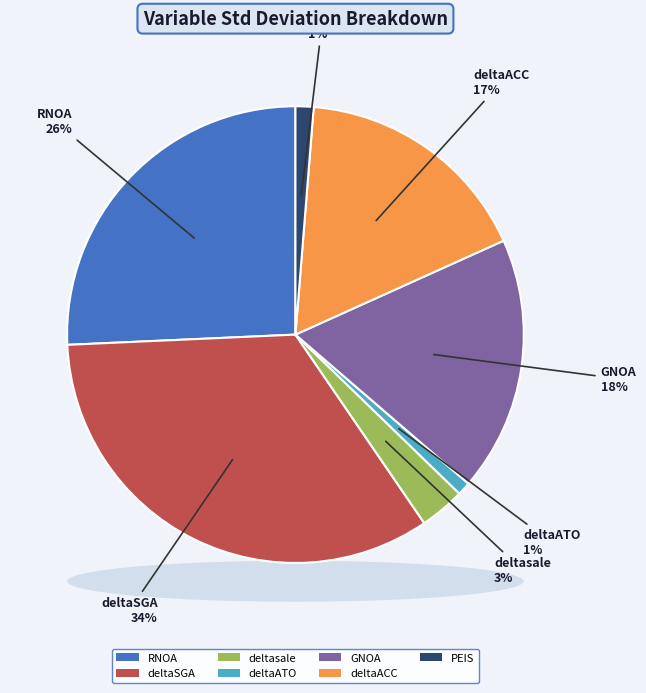

Is there a majority slice in this chart?

No